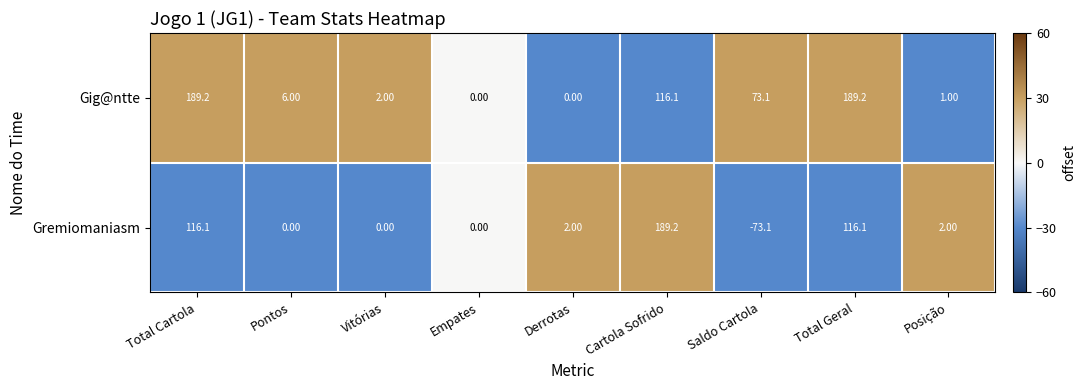

List the series in order of their overall mean, lowest first.

Gremiomaniasm, Gig@ntte